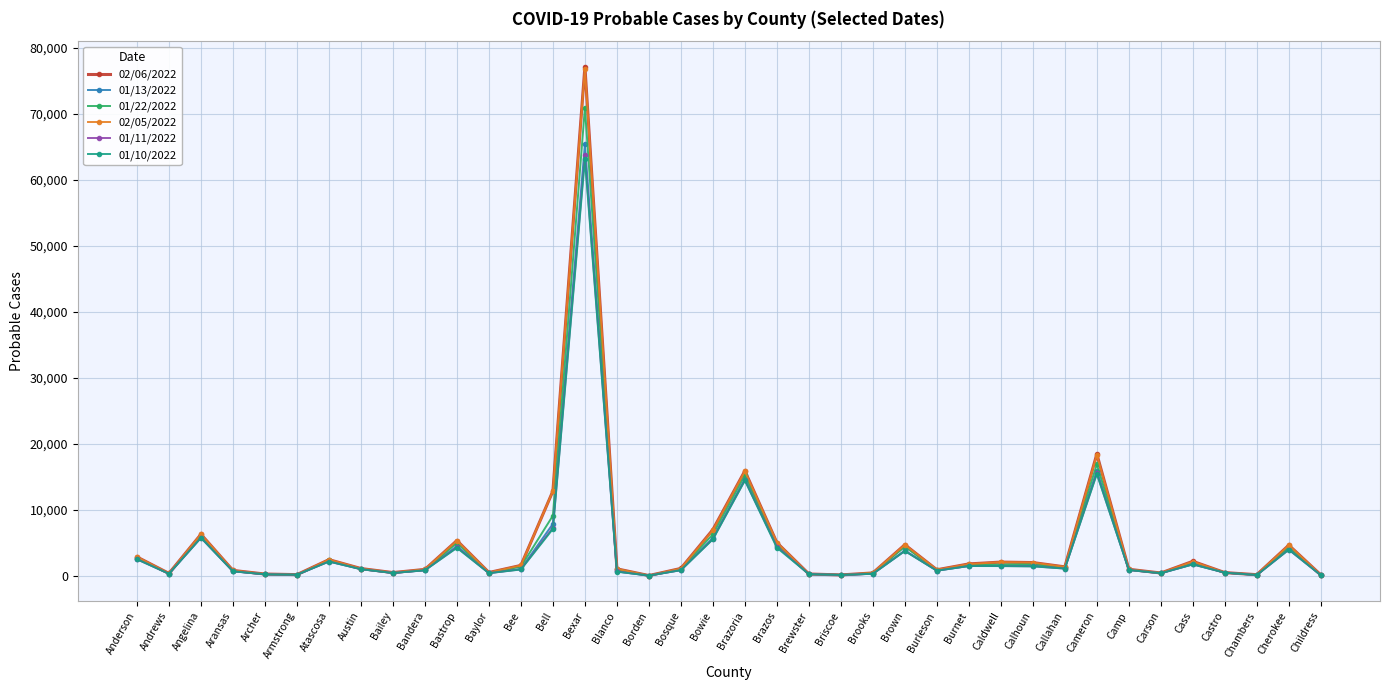

What is the label of the 15th point from the left?

Bexar